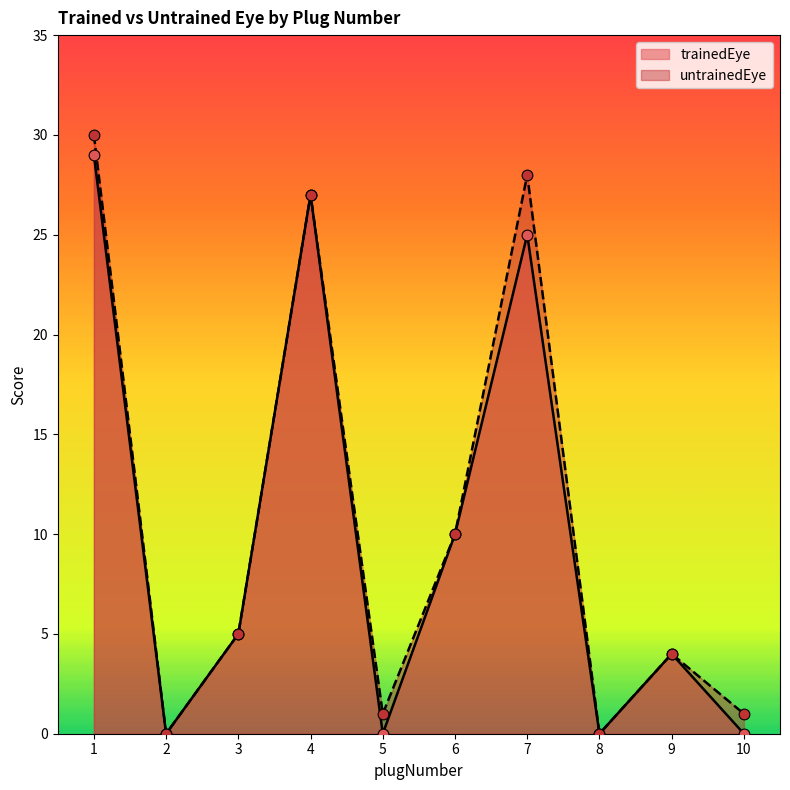

At how many categories does at least one series exceed 1?

6